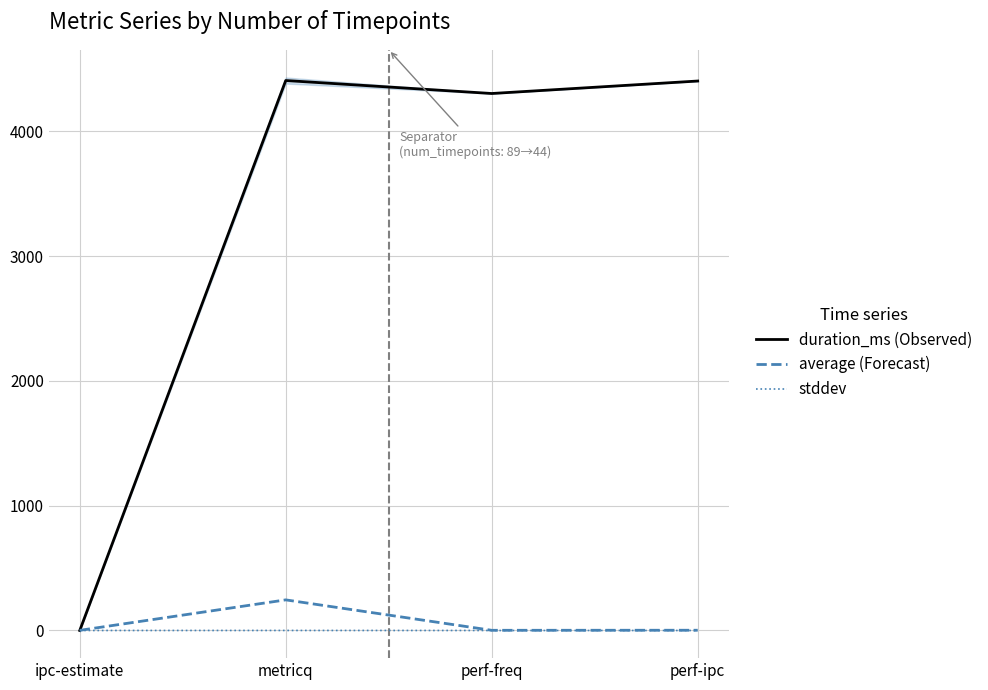

How many values in the duration_ms (Observed) series exceed 4402?

1